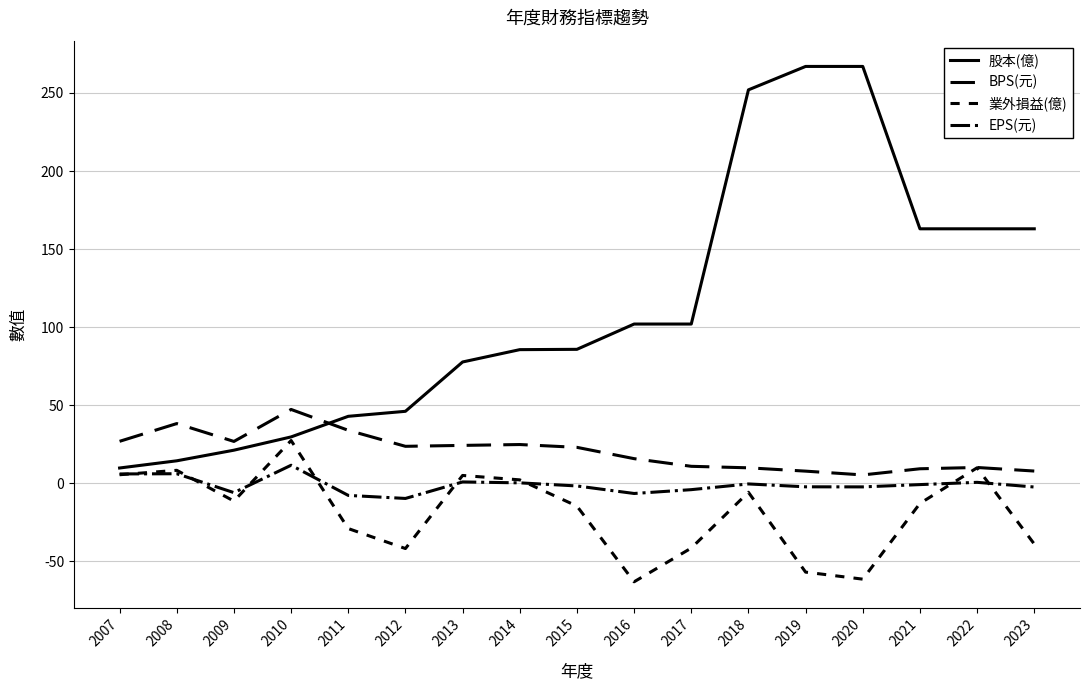

At 2023, list the series in order from smallest to largest.

業外損益(億), EPS(元), BPS(元), 股本(億)